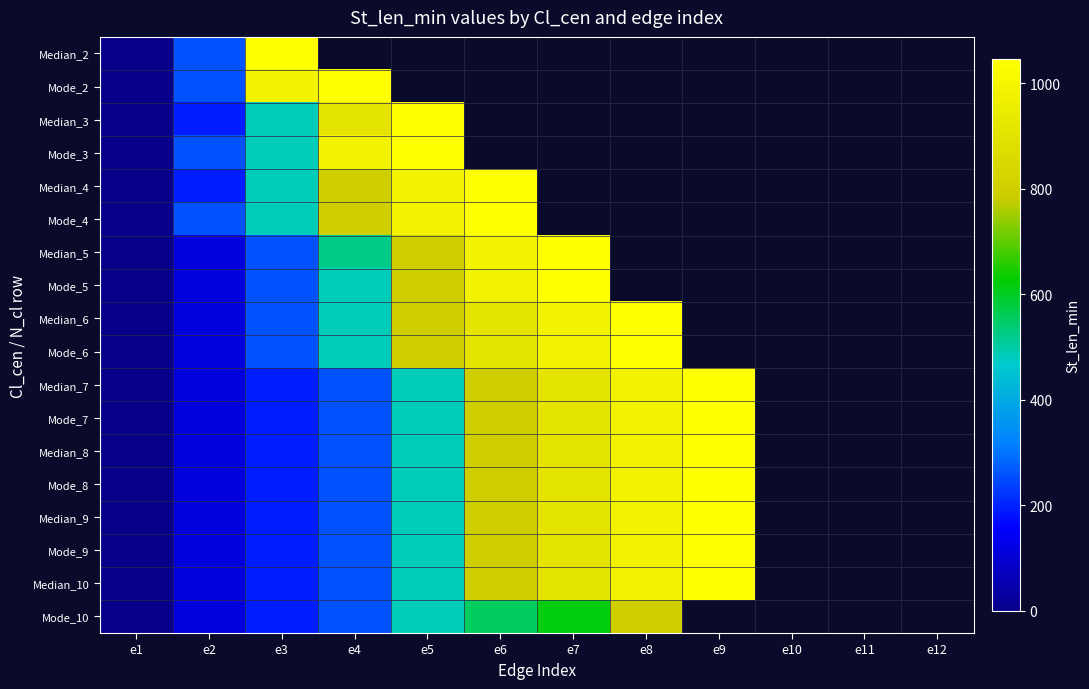

The value of Median_3 at e5 is 1630.8. True or false?

False